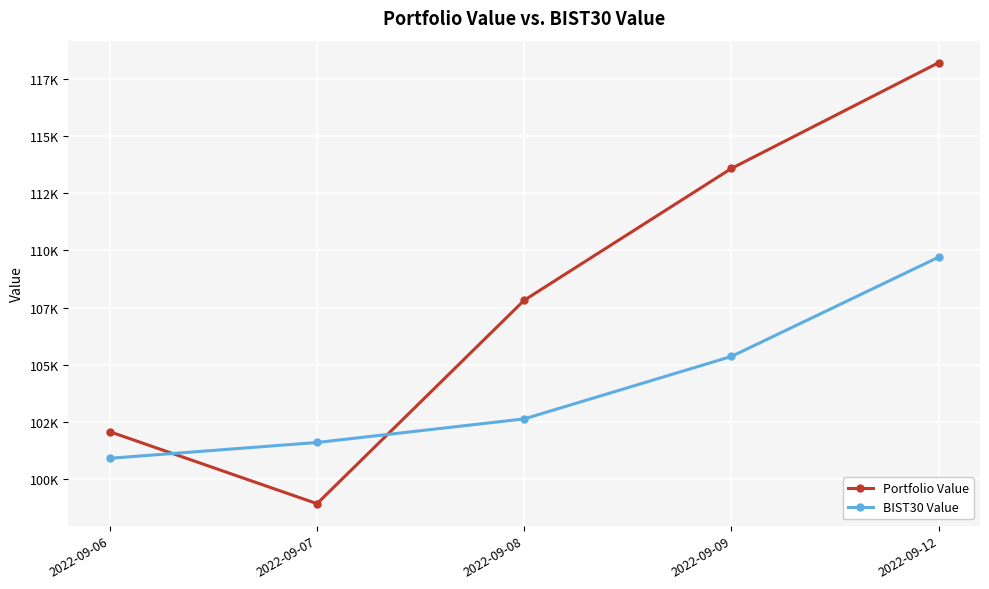

Rank the series at 2022-09-09 from highest to lowest value.

Portfolio Value, BIST30 Value